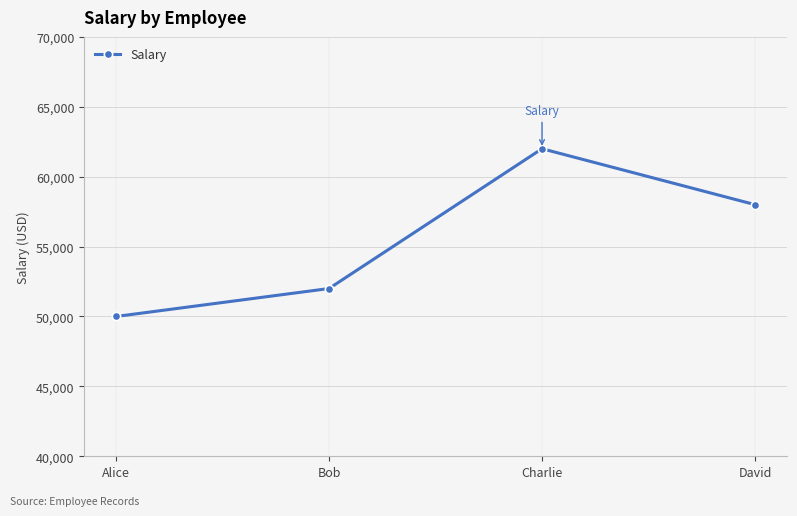

How many interior local peaks (higher than both neighbors) does the data have?

1